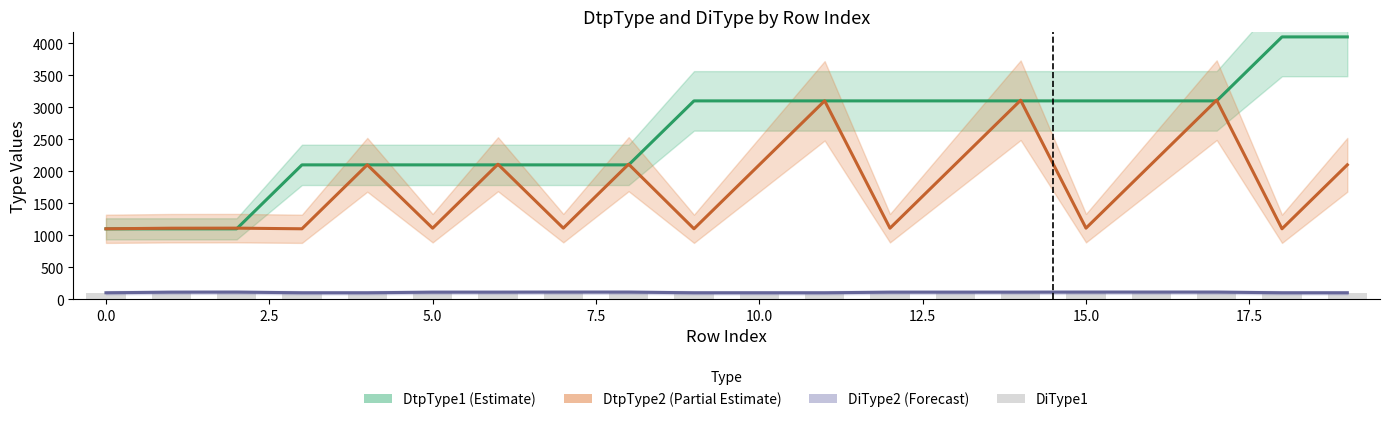

What is the maximum value shown in the chart?

4102